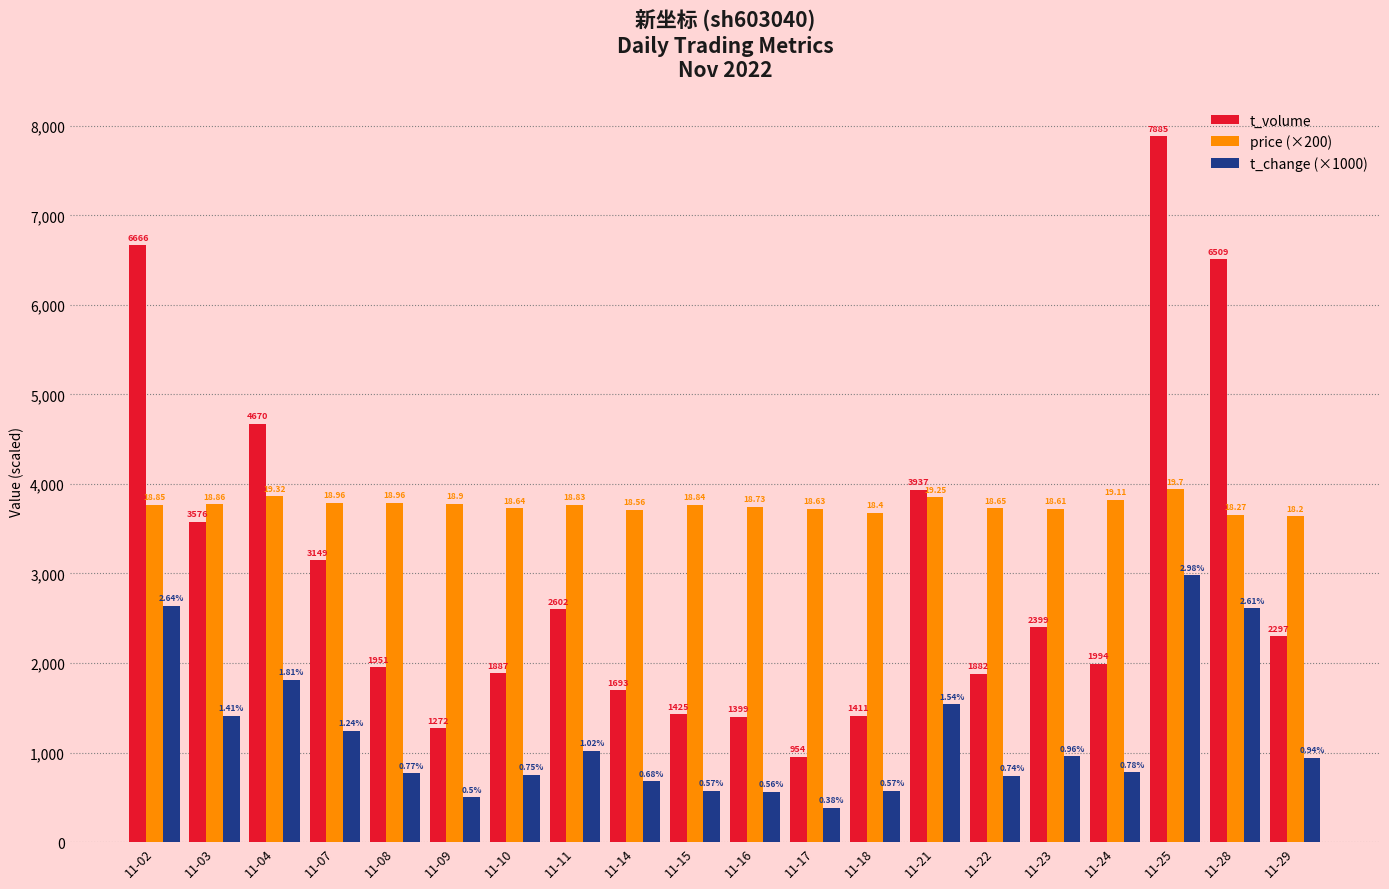

How many groups of bars are there?

20